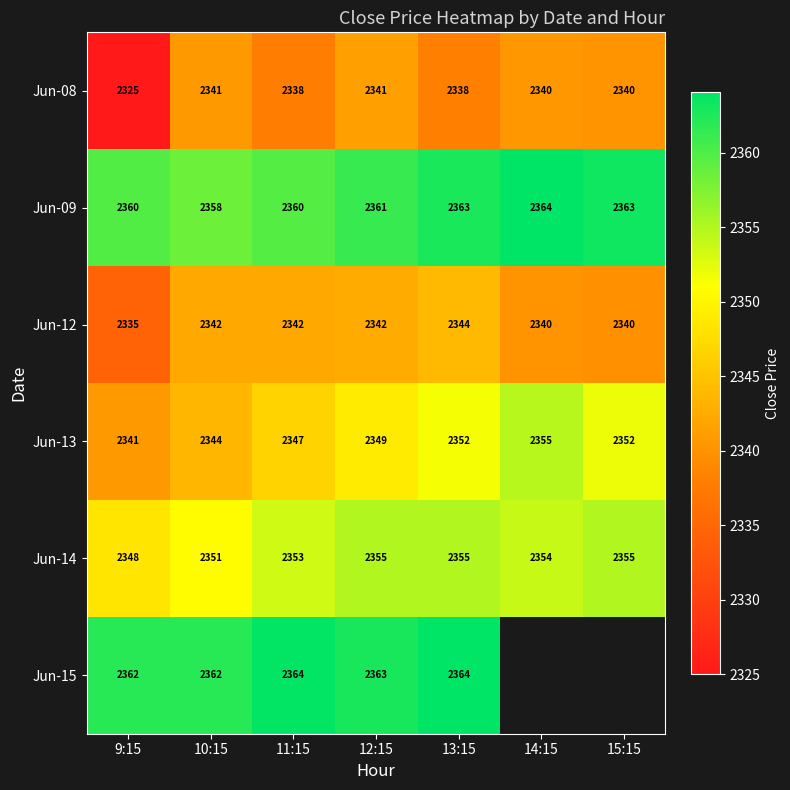

At which label is Jun-09 closest to 2361?

12:15